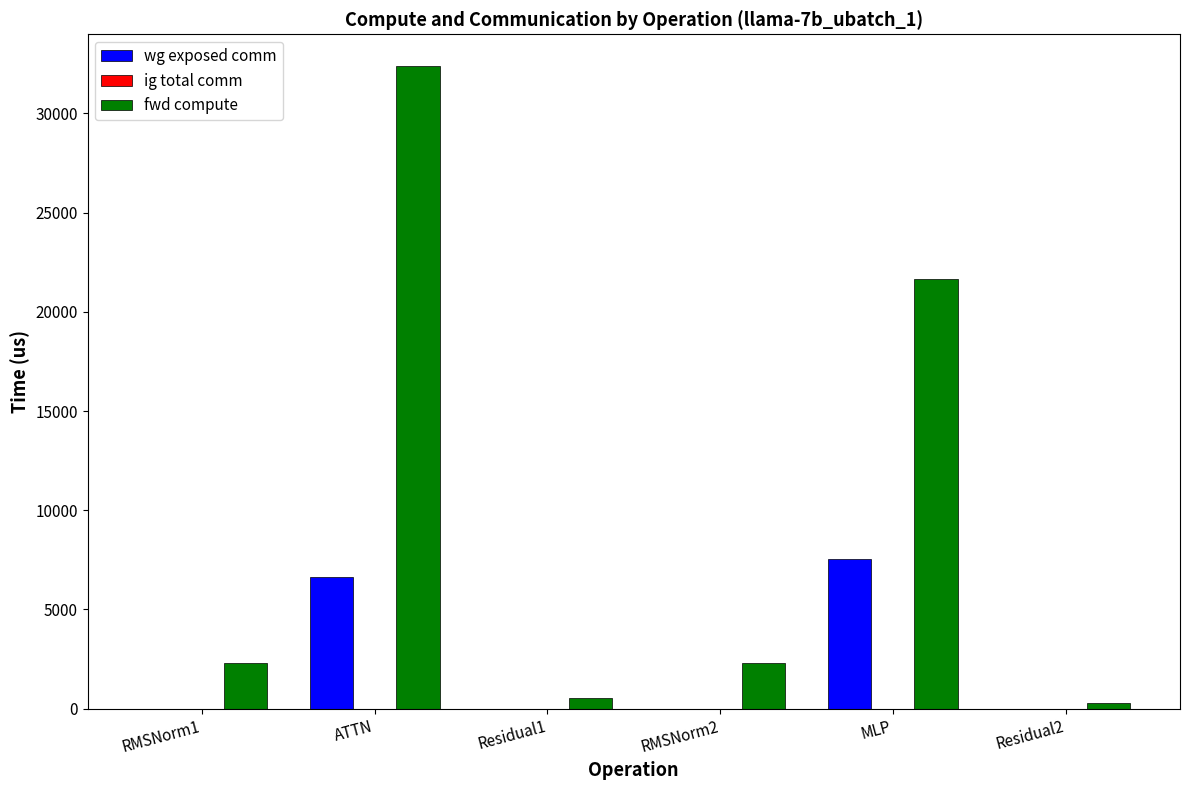

What is the difference between the fwd compute values at MLP and ATTN?

10695.2